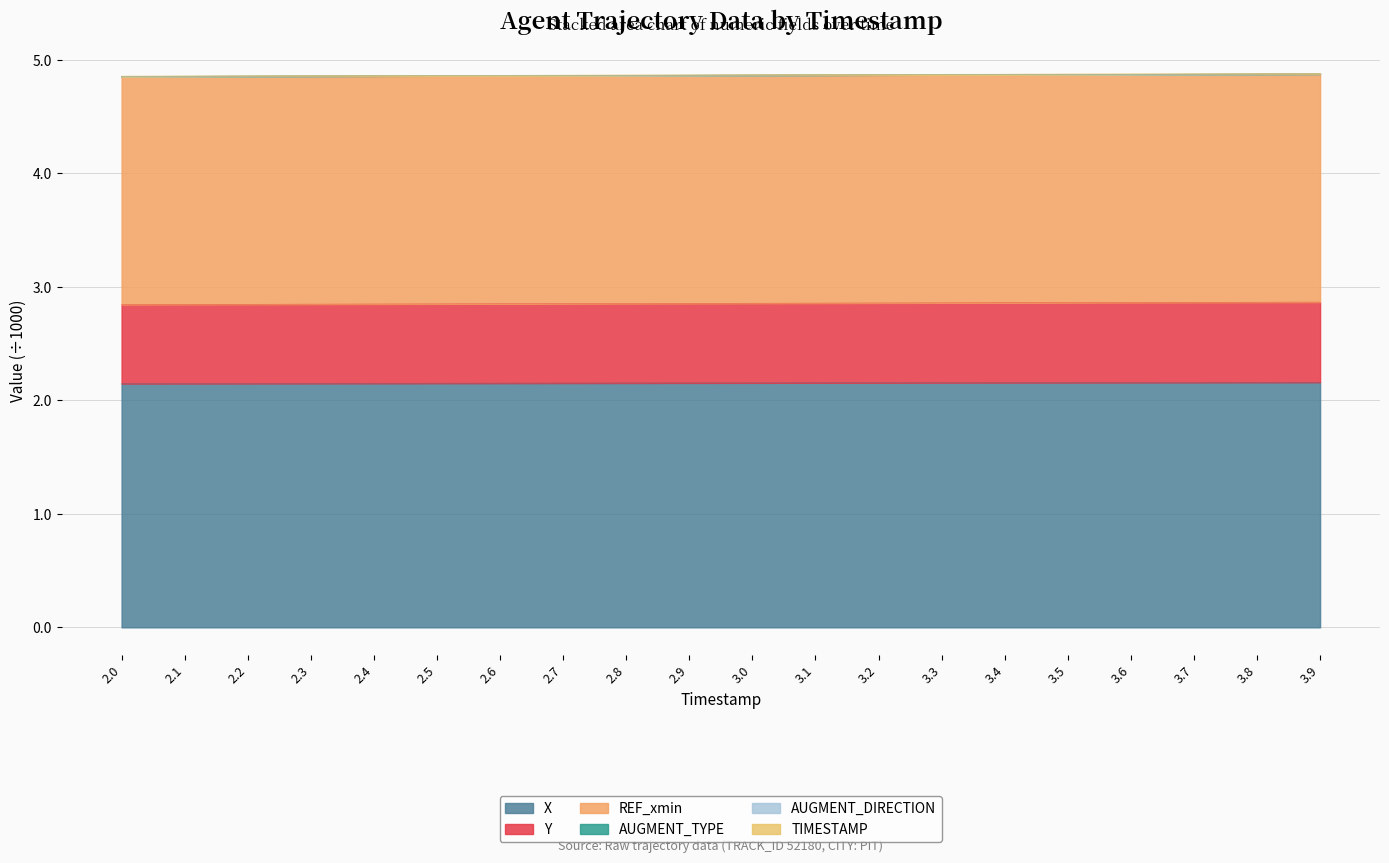

How many lines are shown in the chart?

3